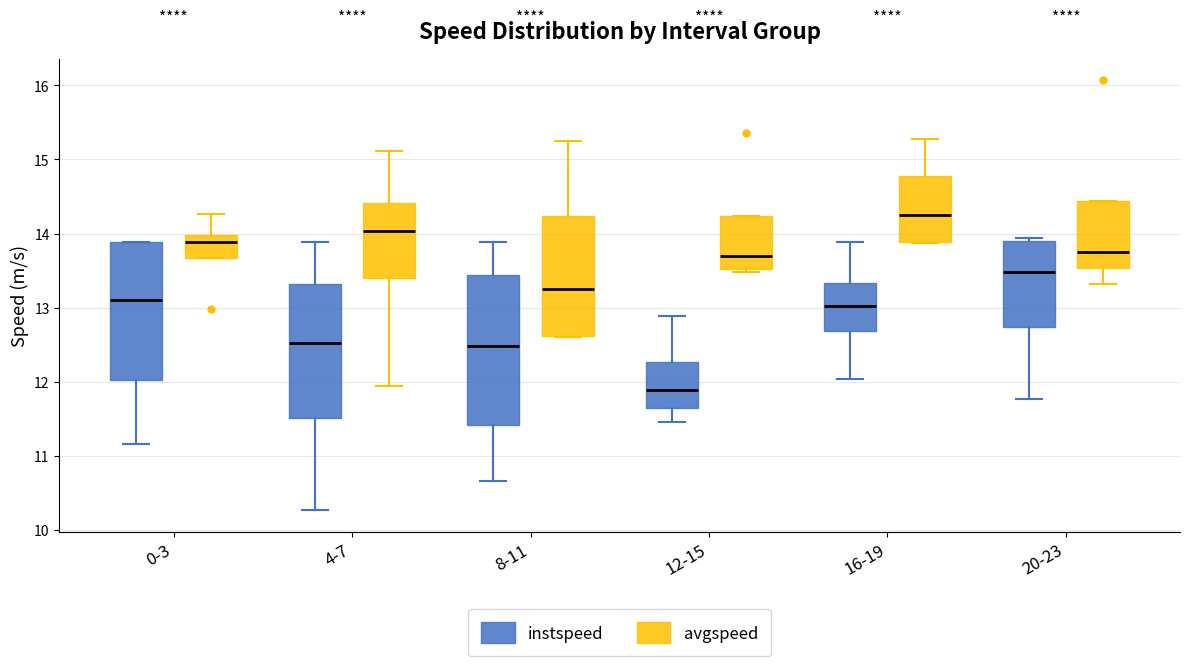

Where is the upper edge of the box for 20-23 (avgspeed) on the y-axis? The values are not printed on the chart, so give them approximately, as read against the axis.

14.4